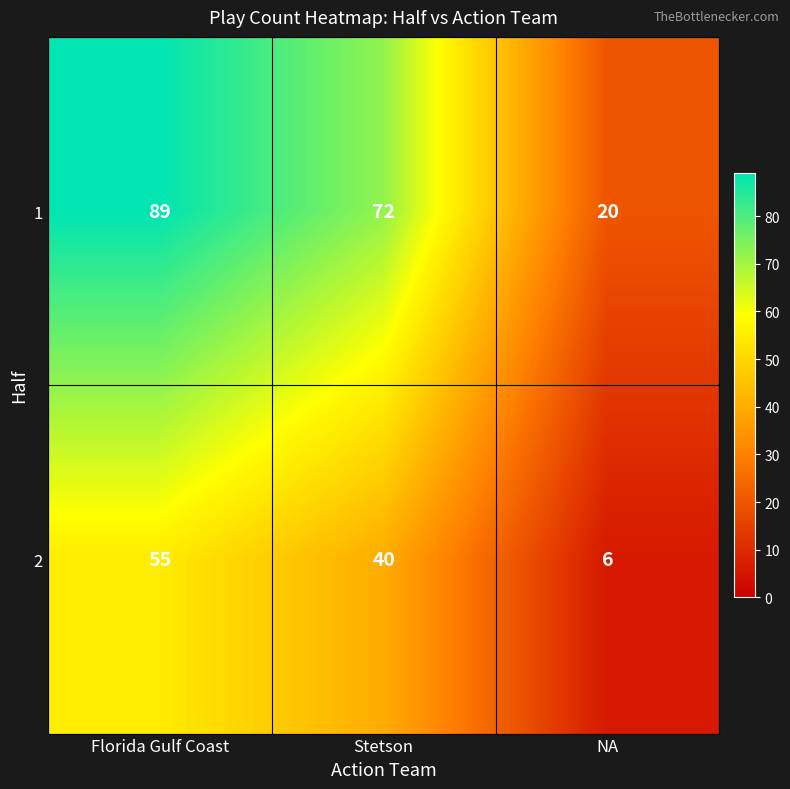

Rank the categories by 2 value from highest to lowest.

Florida Gulf Coast, Stetson, NA